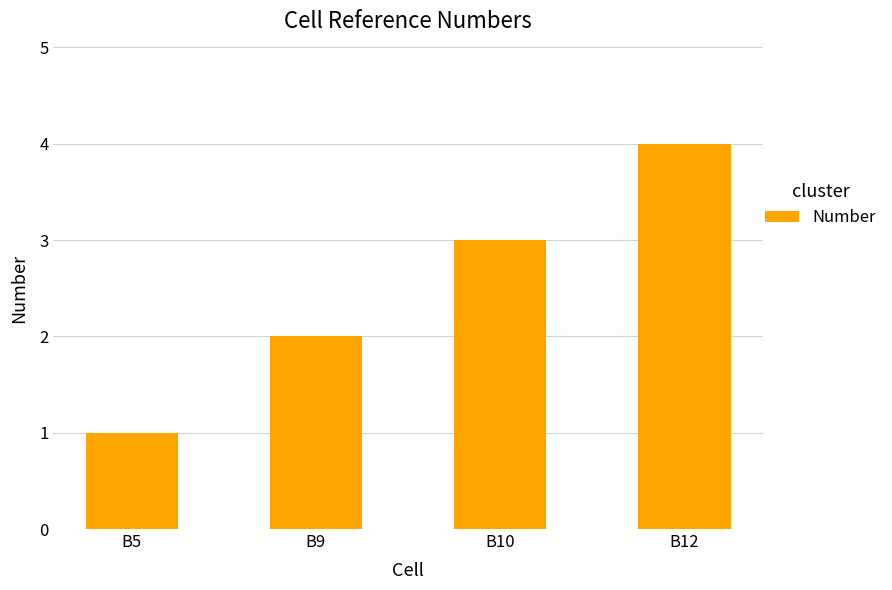

What value does the data have at B12?

4